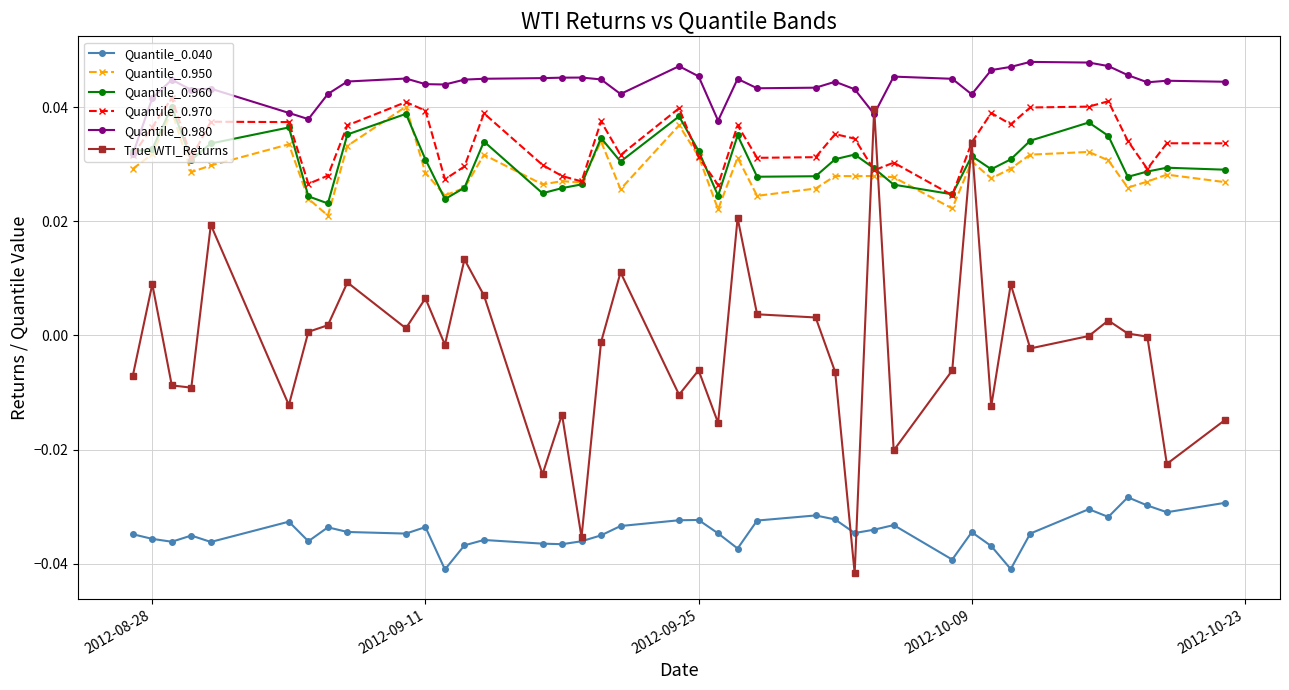

How many lines are shown in the chart?

6